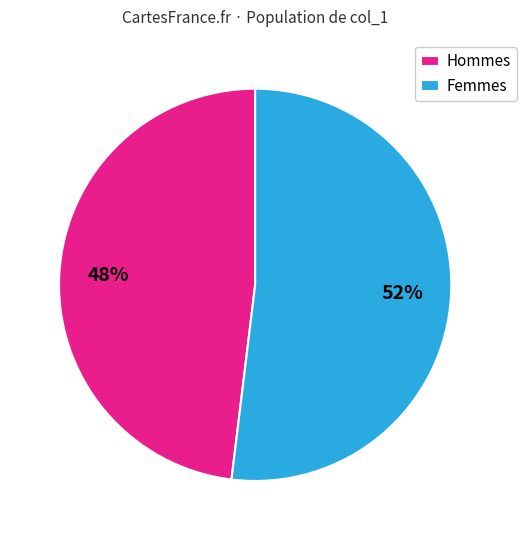

Rank the categories by value from highest to lowest.

Femmes, Hommes